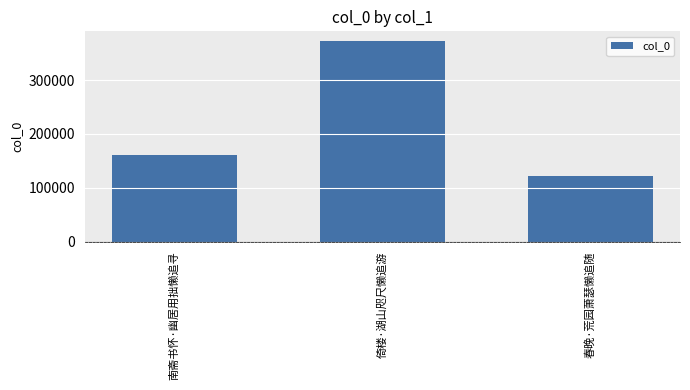

What is the value of the 3rd bar from the left?

122420